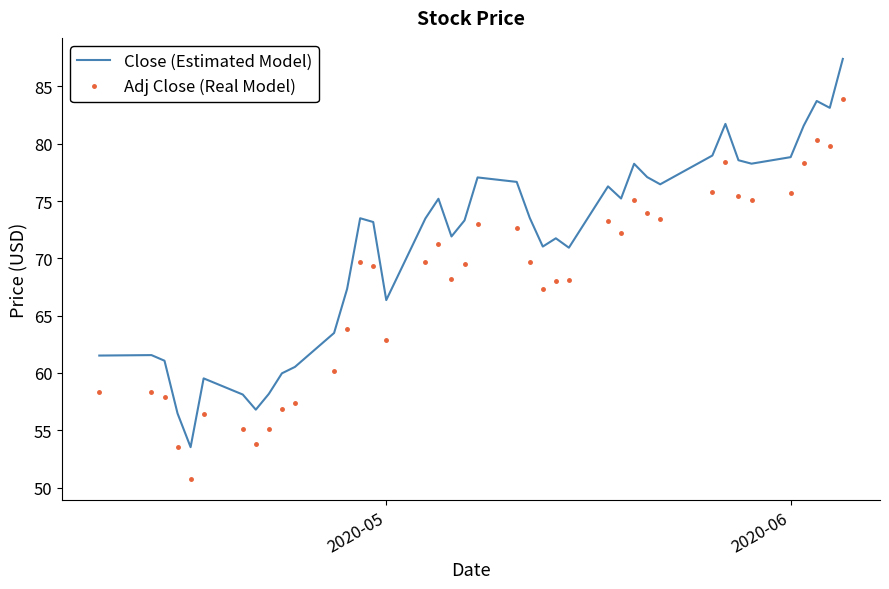

Which series has the largest range (max minus min)?

Close (Estimated Model)